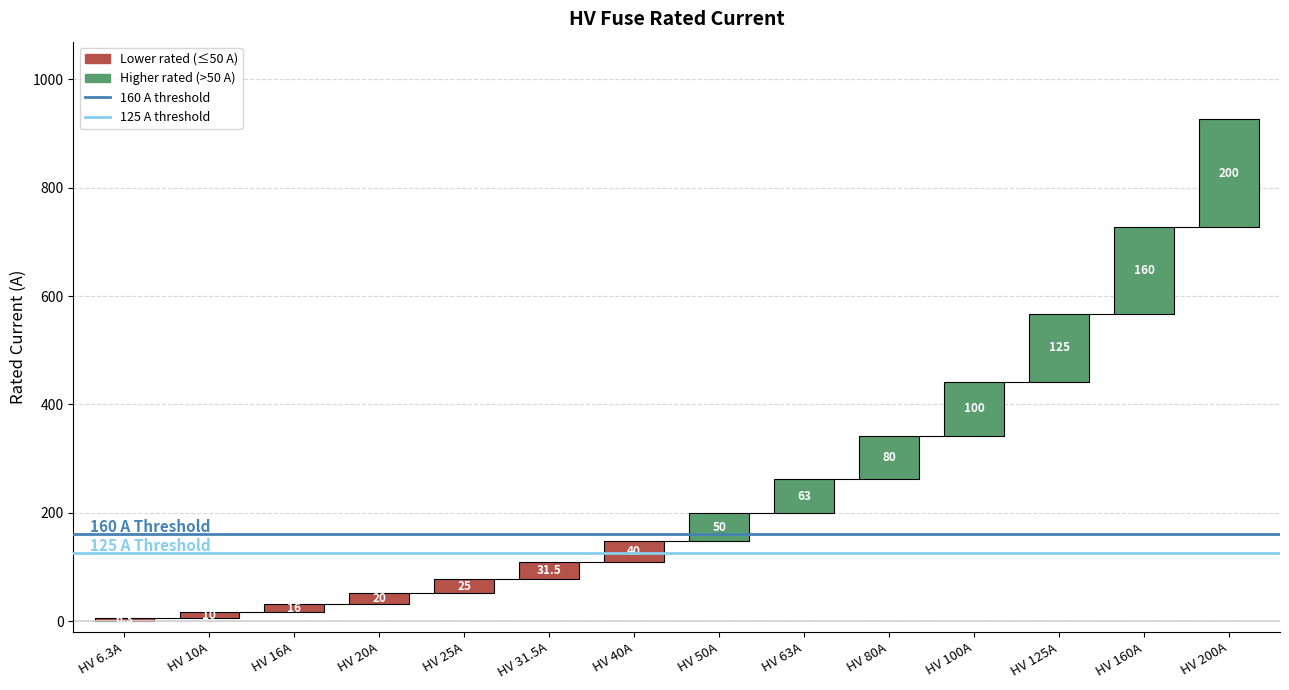

What position from the left is HV 6.3A?

1